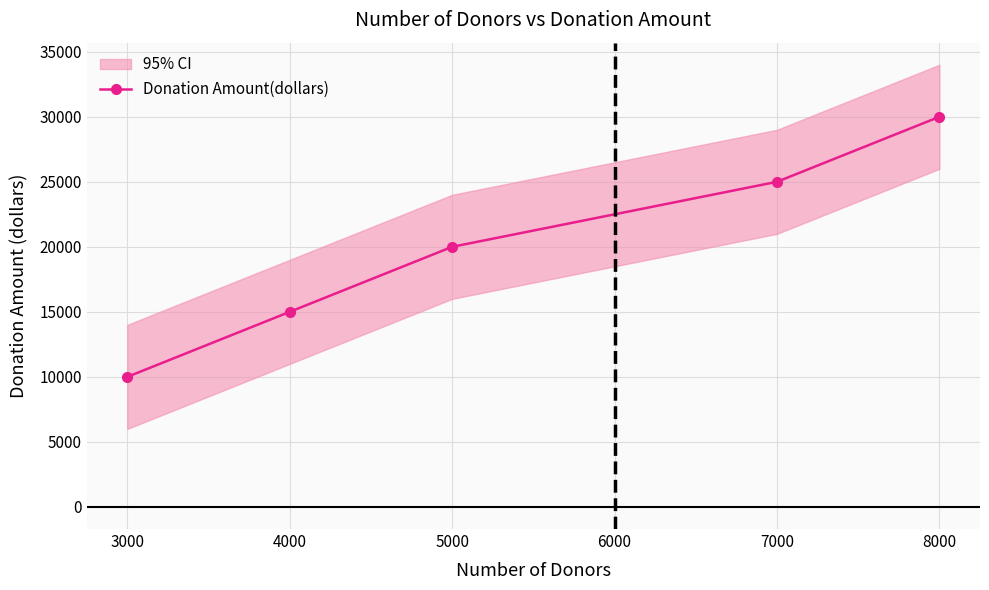

What is the value of the 4th point from the left?

25000